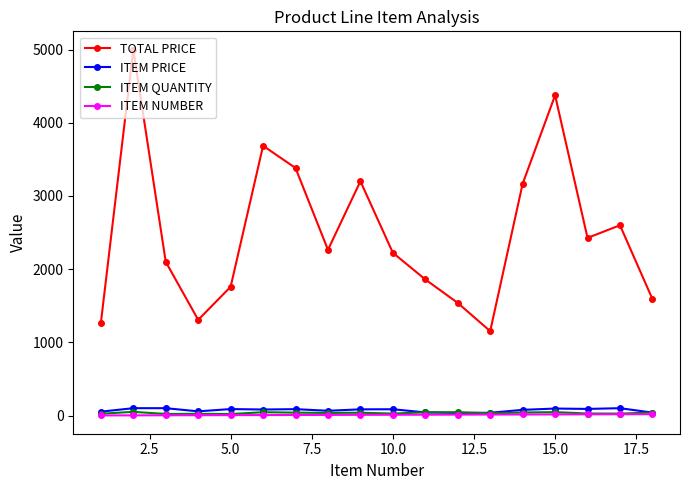

True or false: TOTAL PRICE and ITEM PRICE intersect in this chart.

False